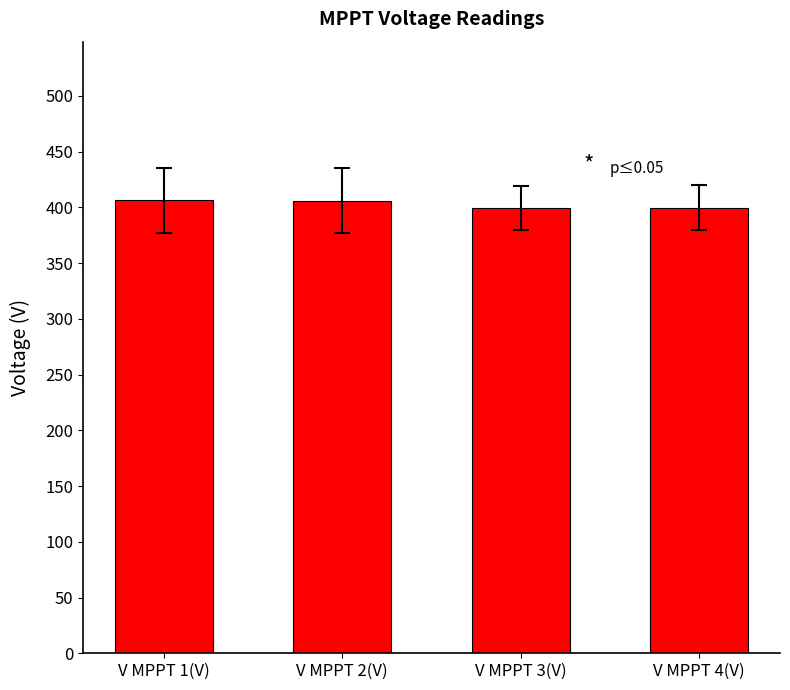

The chart shows a value of 406.4 at V MPPT 1(V). True or false?

True